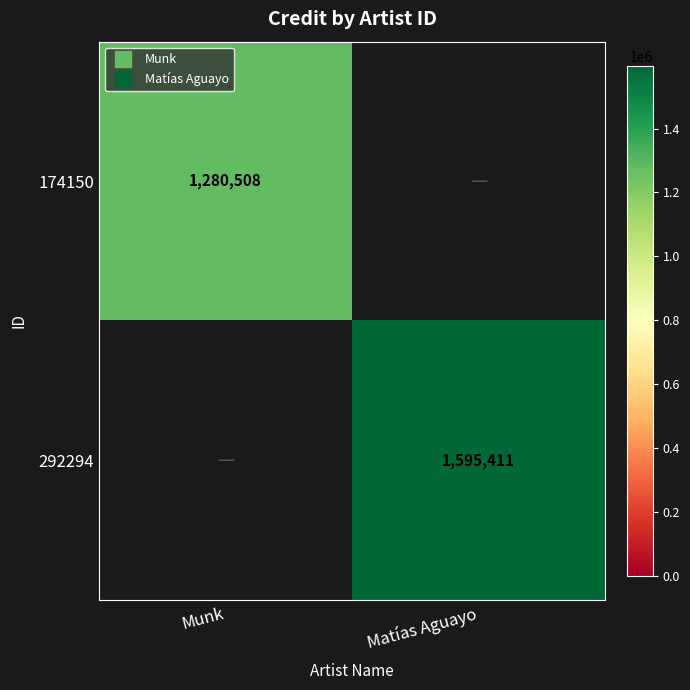

Rank the series by their maximum value, from highest to lowest.

292294, 174150